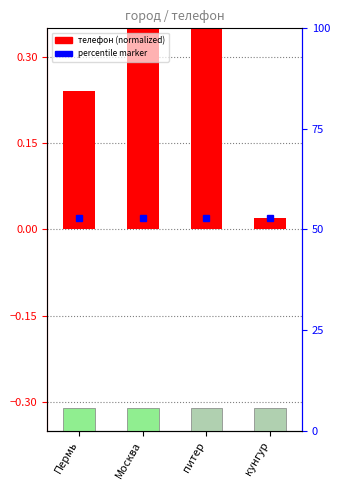

Which label corresponds to the largest value in the chart?

питер